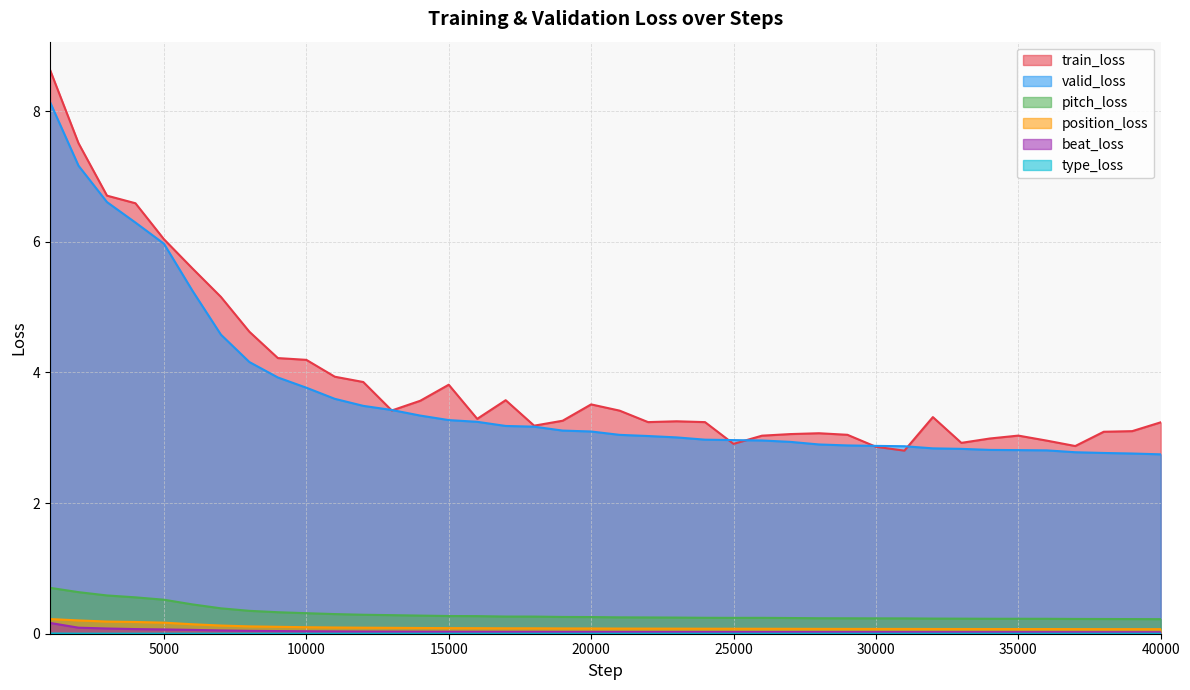

The value of position_loss at 1000 is 0.3. True or false?

False